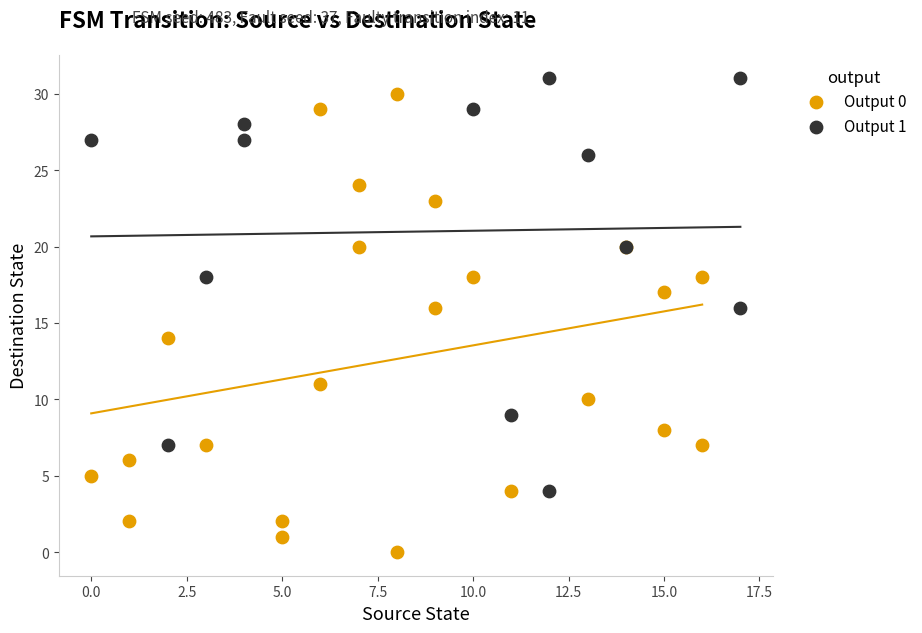

Which series has the largest Y range (max minus min)?

Output 0